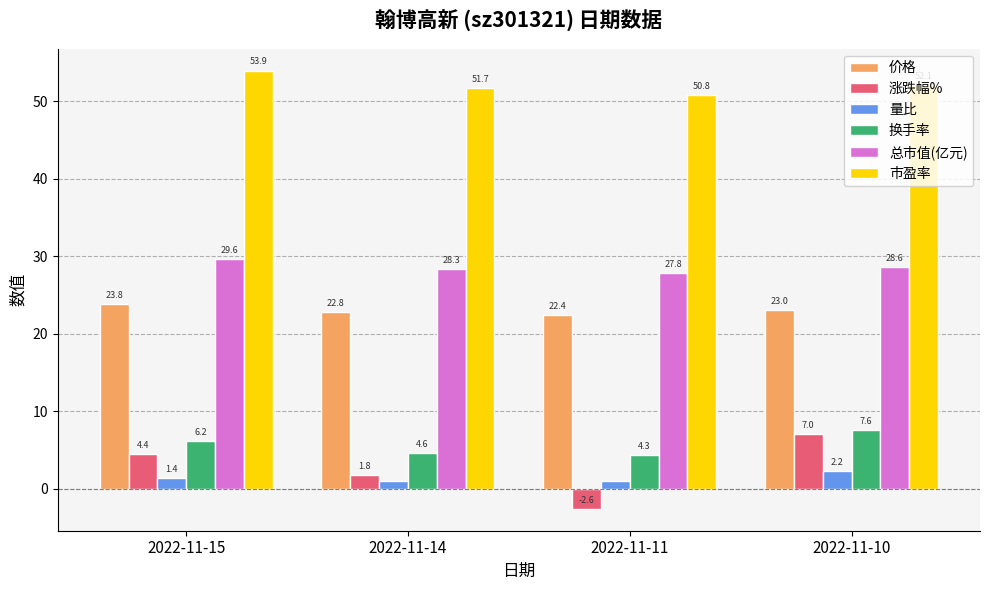

Between 2022-11-15 and 2022-11-10, which series saw the biggest shift?

涨跌幅%